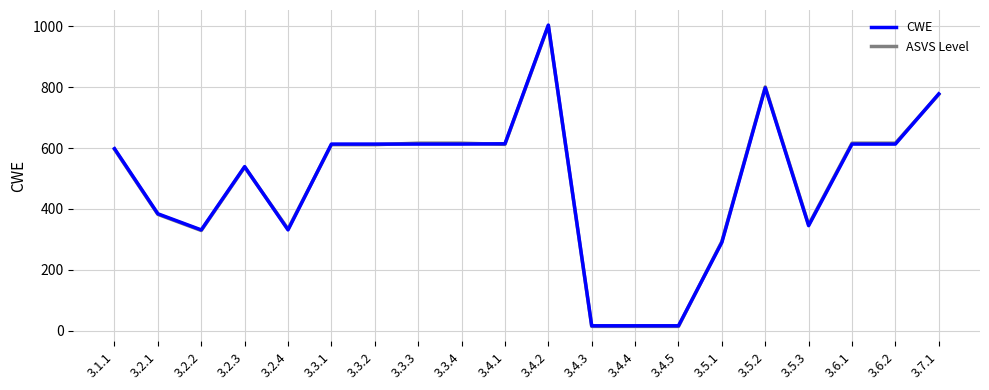

At how many categories does at least one series exceed 471?

12